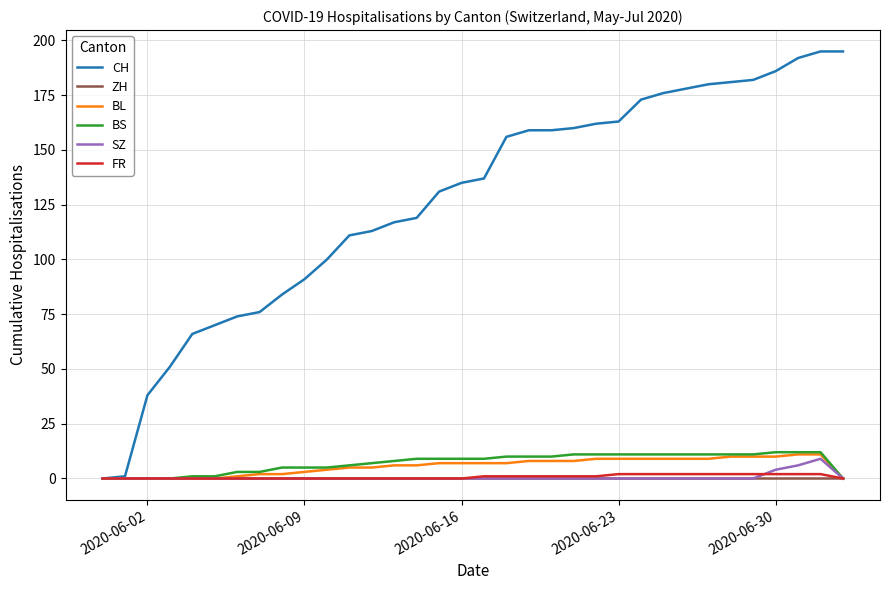

Is this an area chart (filled region under the line)?

No